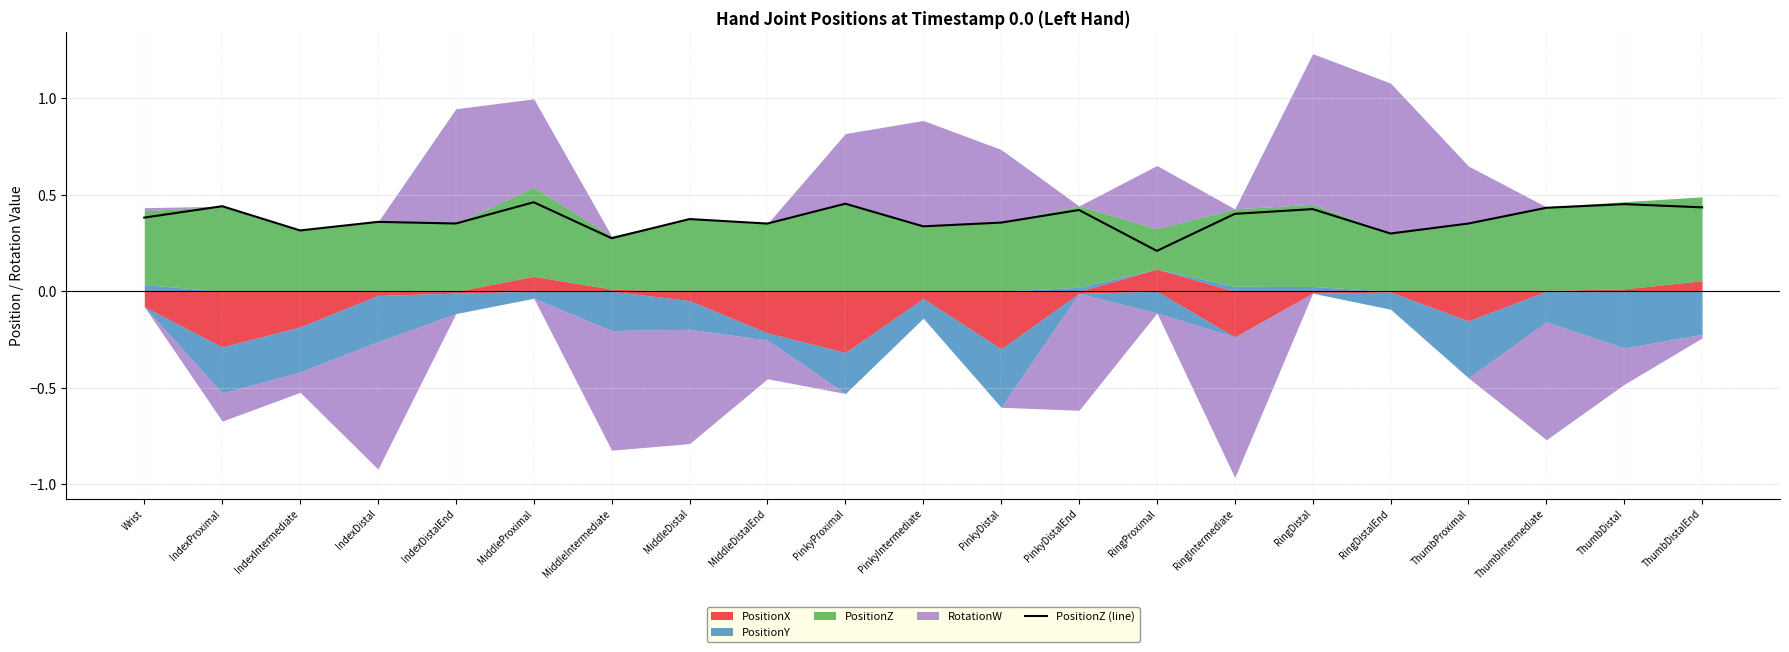

Where is the data nearest to the value 0?

RingProximal